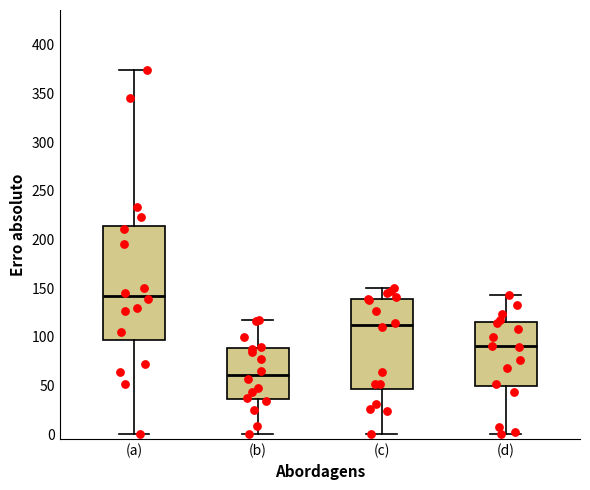

Comparing the boxes themselves (not the whiskers), which one is the tallest?

(a)